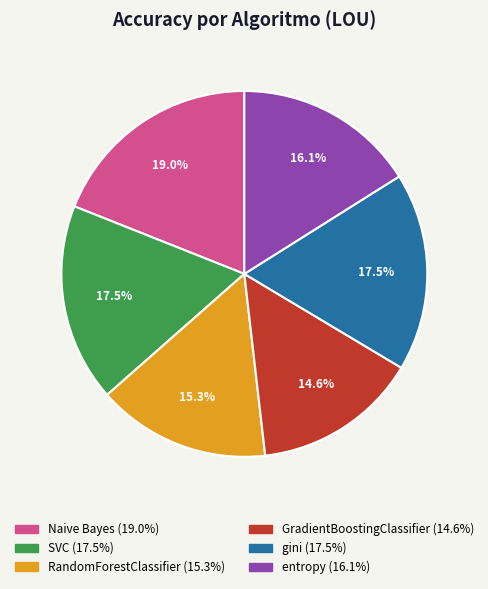

Which has a higher value, GradientBoostingClassifier or Naive Bayes?

Naive Bayes